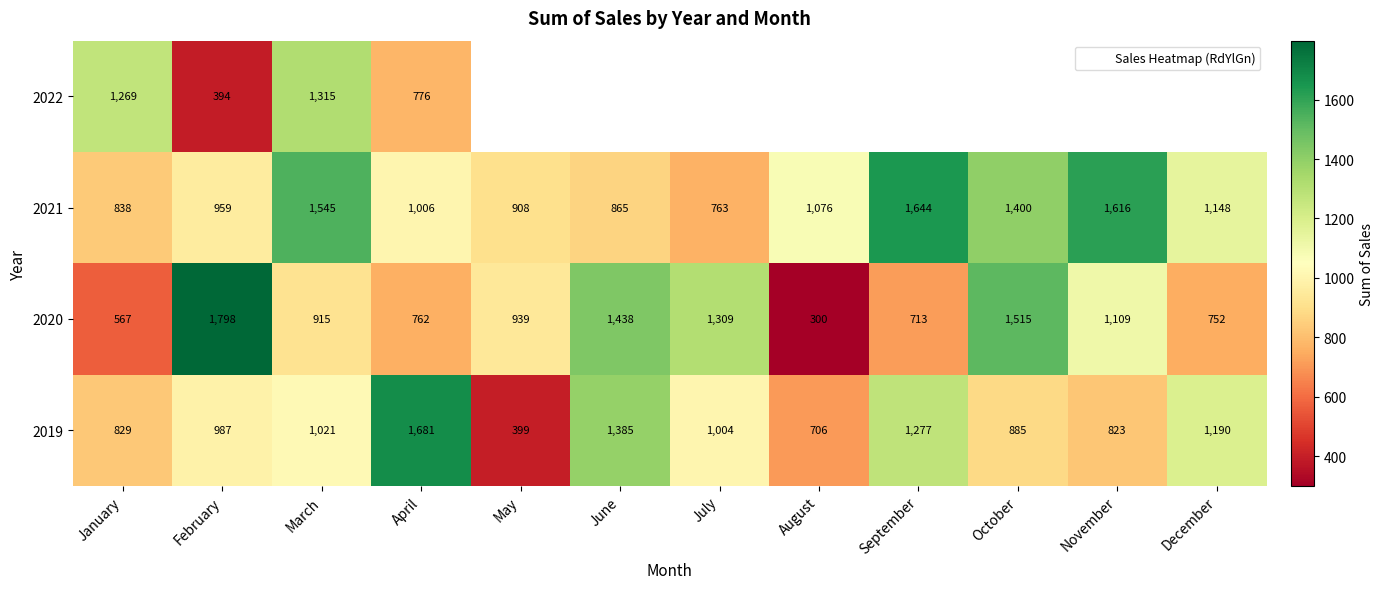

What is the highest value of the 2019 series?

1680.8